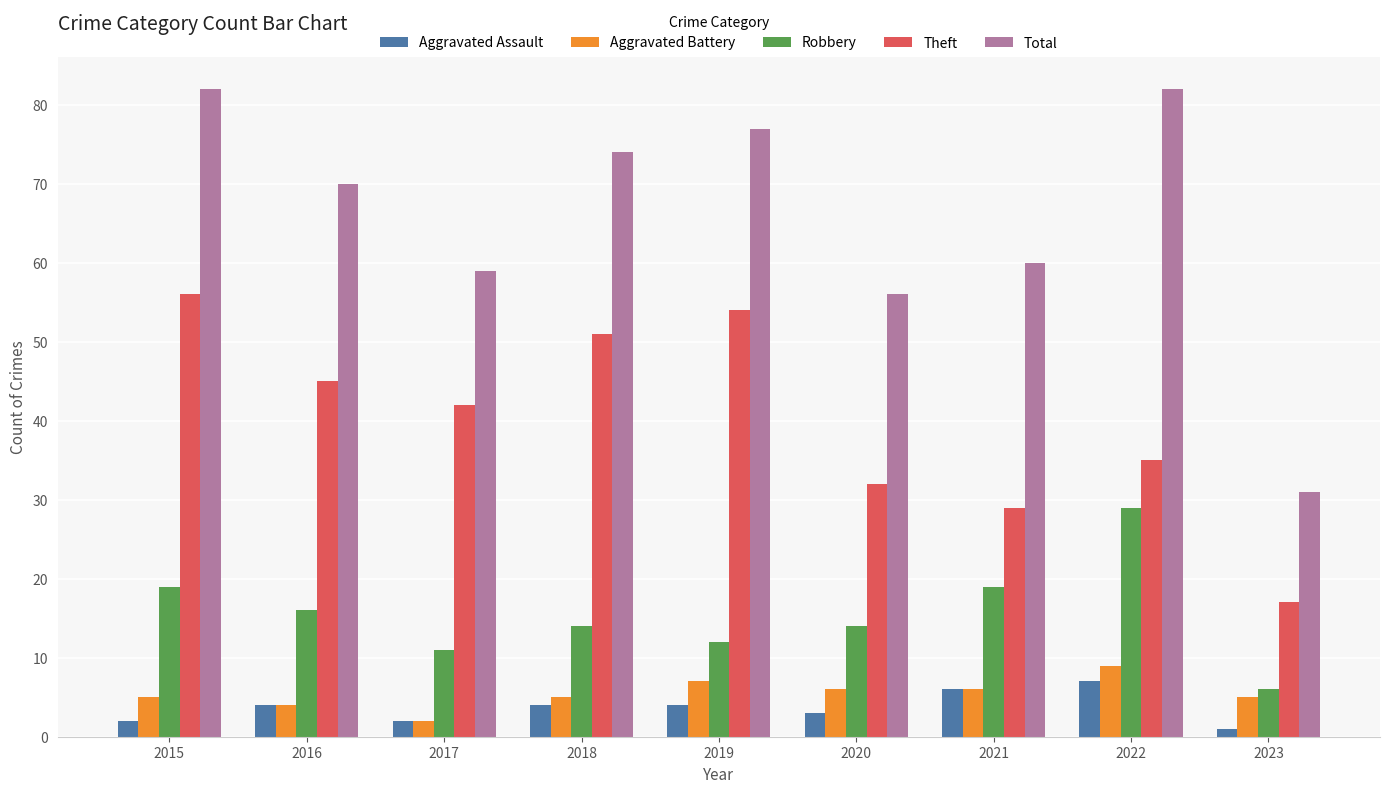

How many bars are there in total?

45